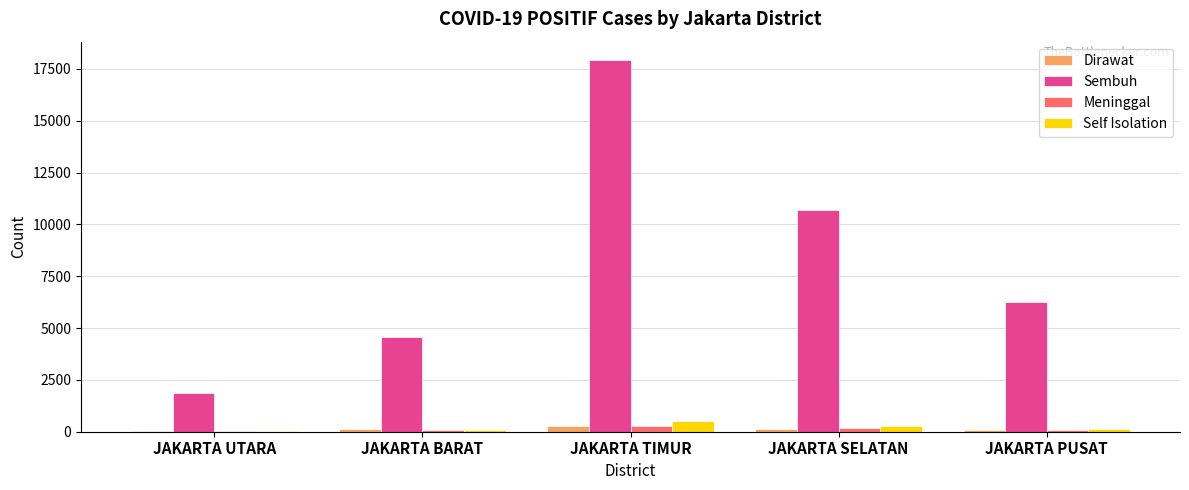

Count the Sembuh values in the range 4568 to 10692.

3